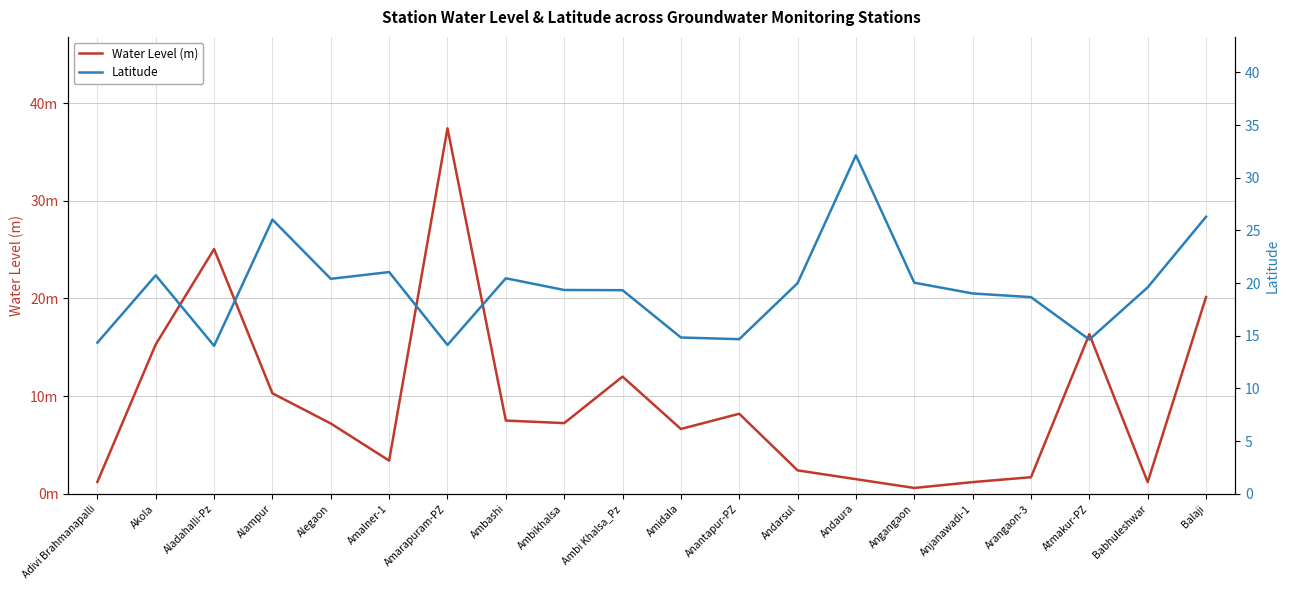

List the series in order of their peak value, highest first.

Water Level (m), Latitude